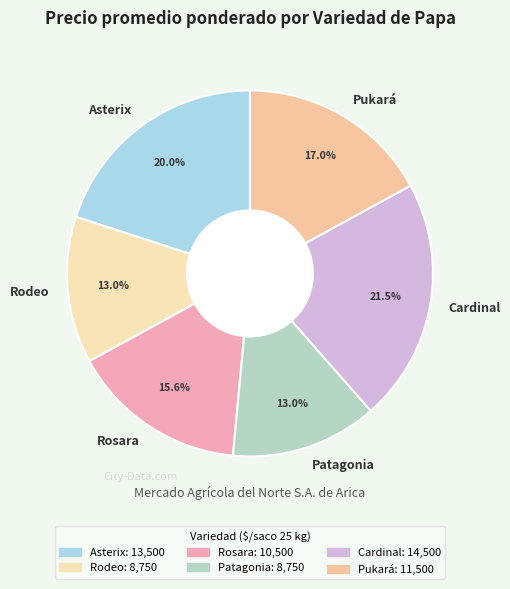

Does Pukará represent more than half of the total?

No